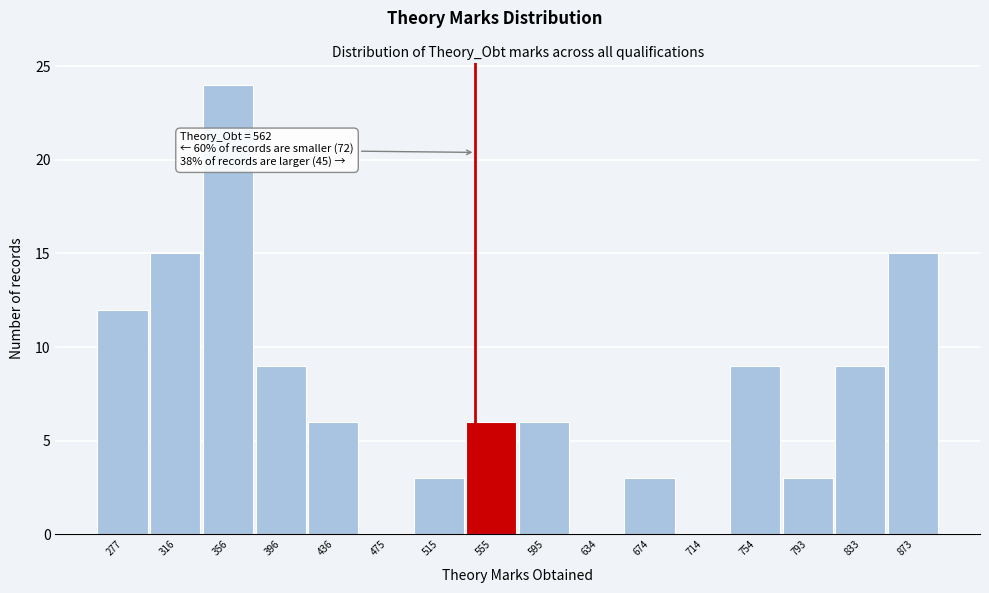

Reading left to right, extract all data points from this chart.

277=12	316=15	356=24	396=9	436=6	475=0	515=3	555=6	595=6	634=0	674=3	714=0	754=9	793=3	833=9	873=15